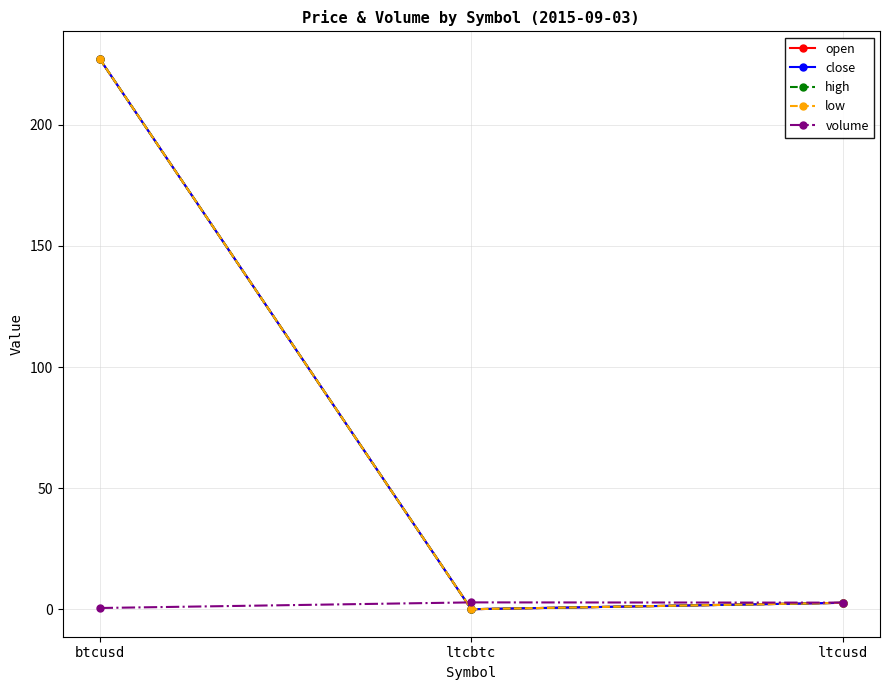

How many data points in volume are above 2?

2